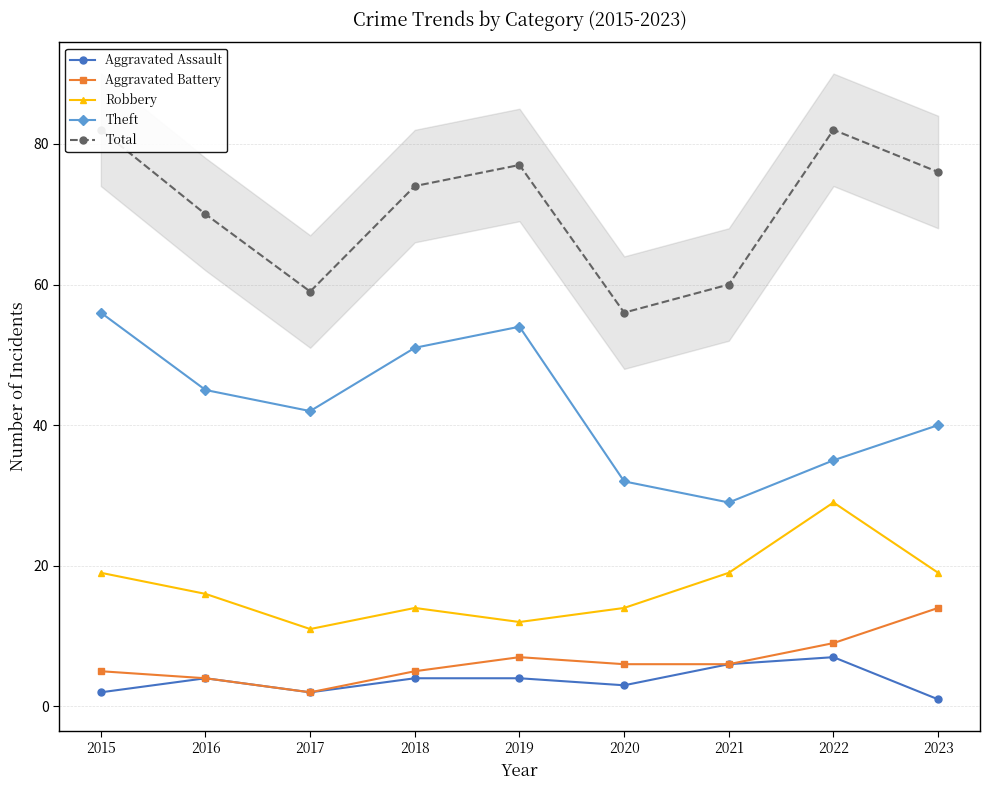

Where does the Theft series first go above 42?

2015